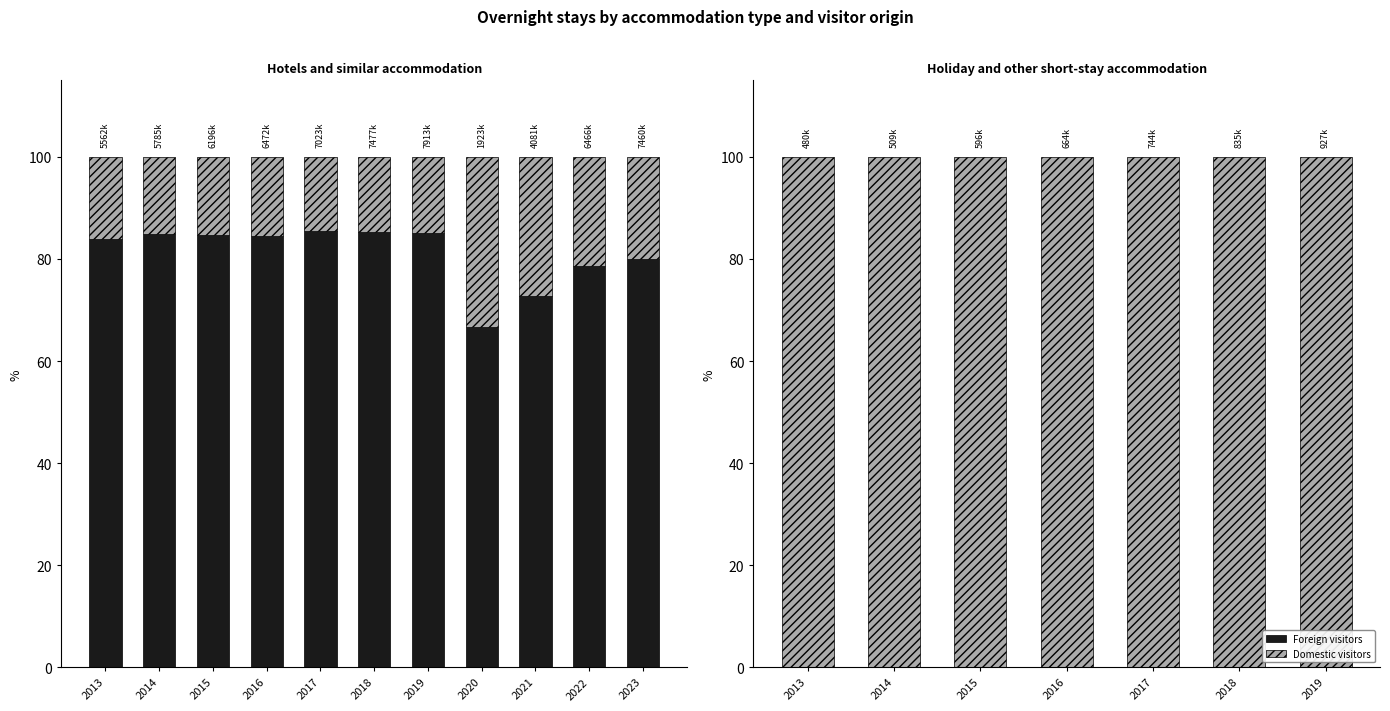

List the series in order of their peak value, highest first.

Domestic visitors, Foreign visitors